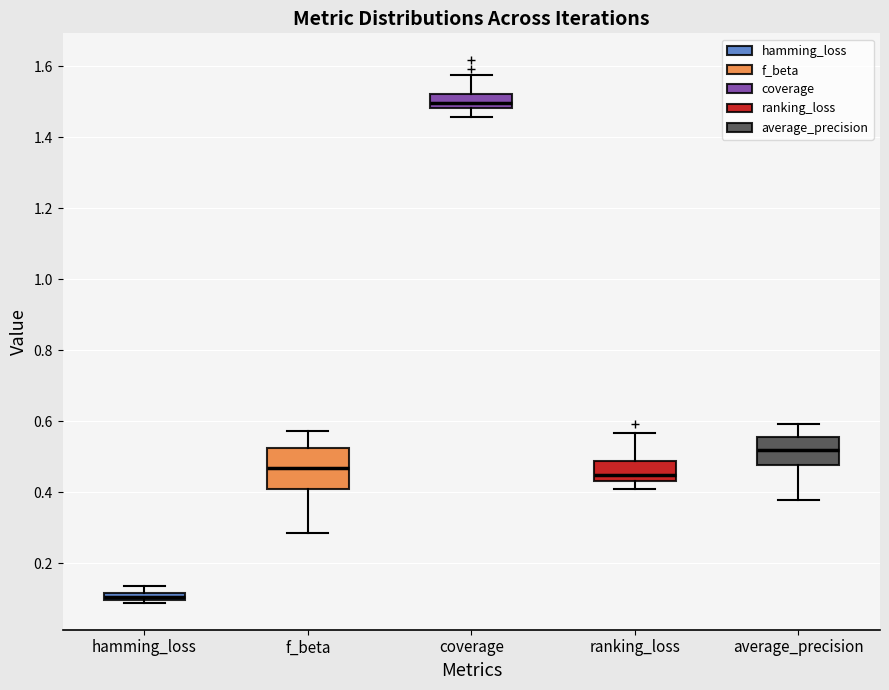

Which box's median line is the lowest?

hamming_loss